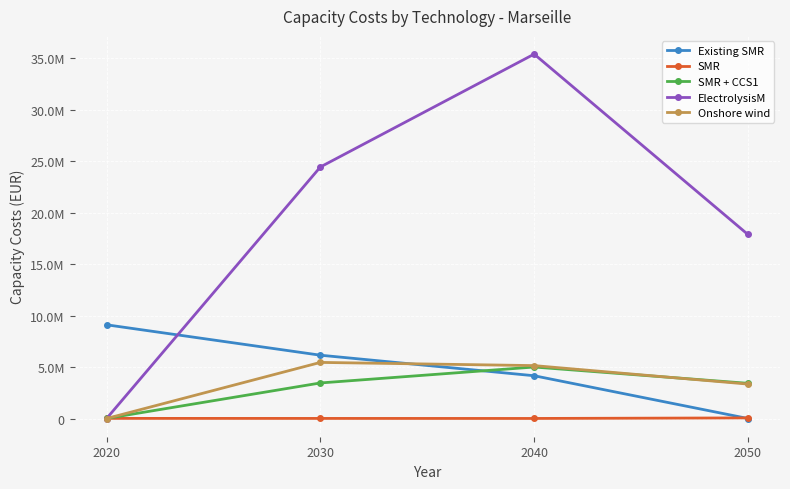

Which series has the largest range (max minus min)?

ElectrolysisM